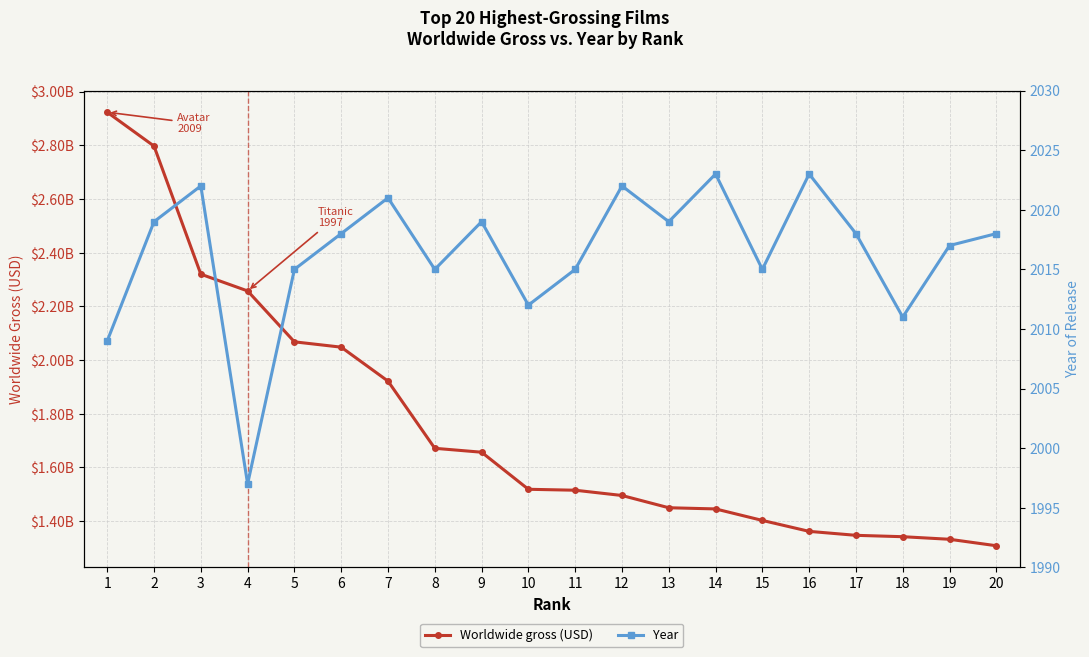

True or false: Year and Worldwide gross (USD) intersect in this chart.

False